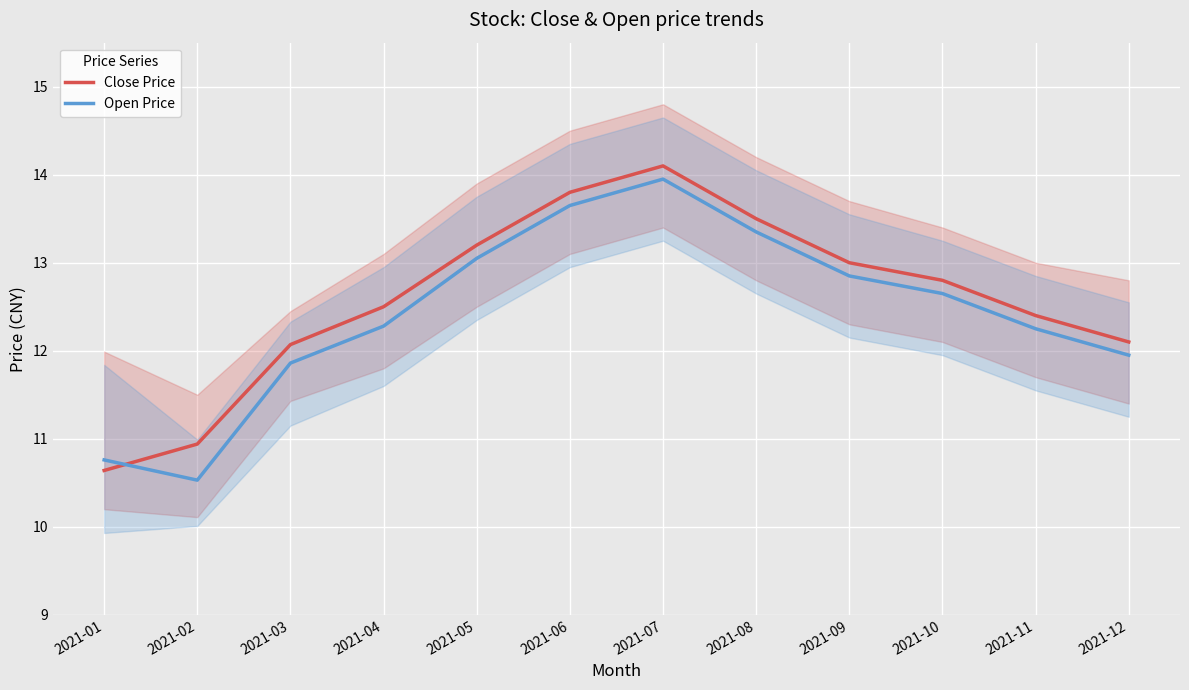

How many data points in Close Price are above 12?

10